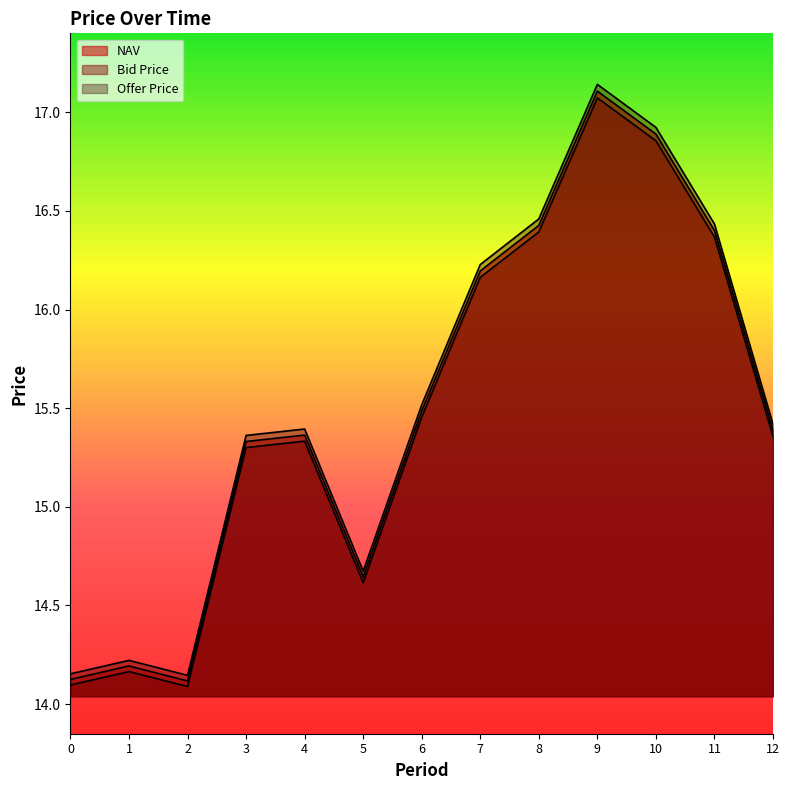

What is the value of the Bid Price point at the 9th from the left?

16.4